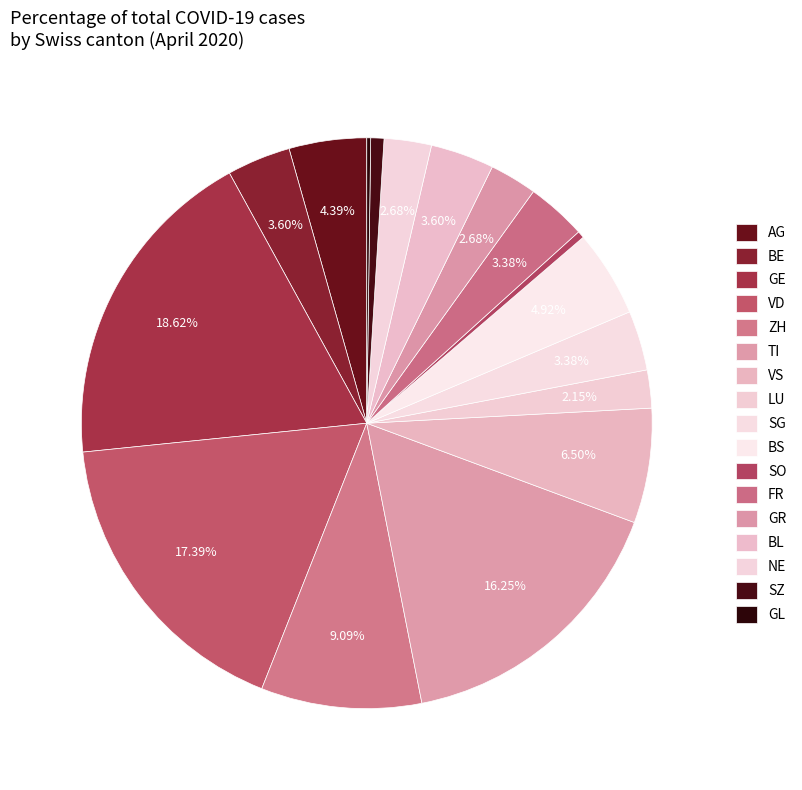

To the nearest percent, what is the combined percentage of LU and AG?

7%